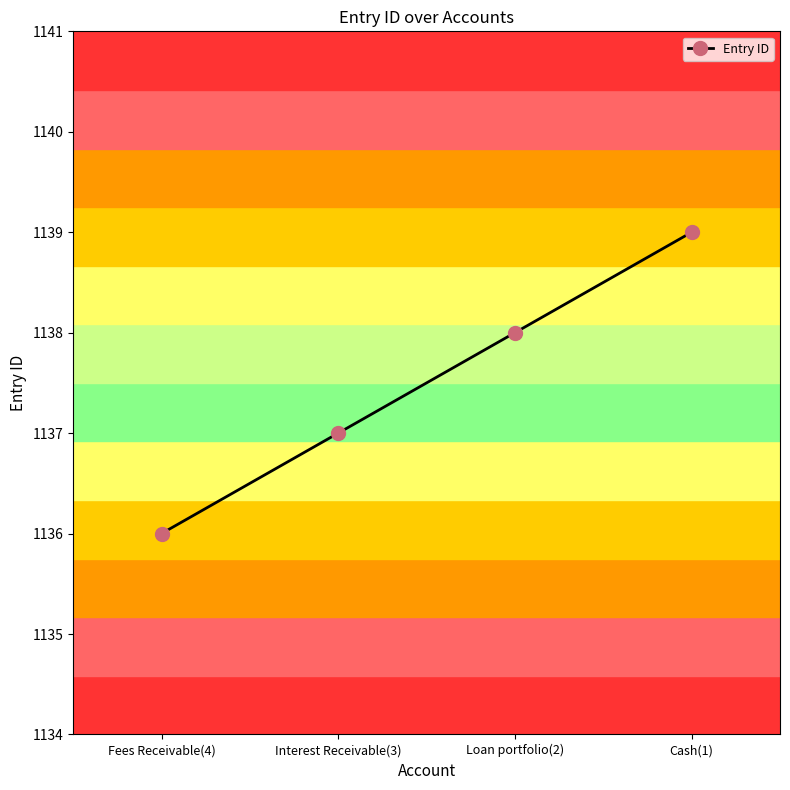

What is the difference between the second highest and second lowest values?

1